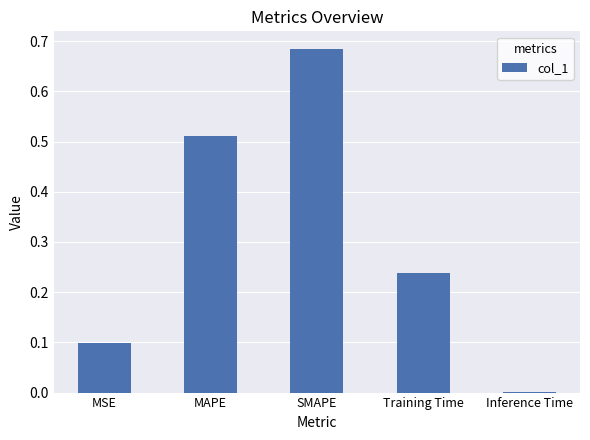

What is the average value?

0.3